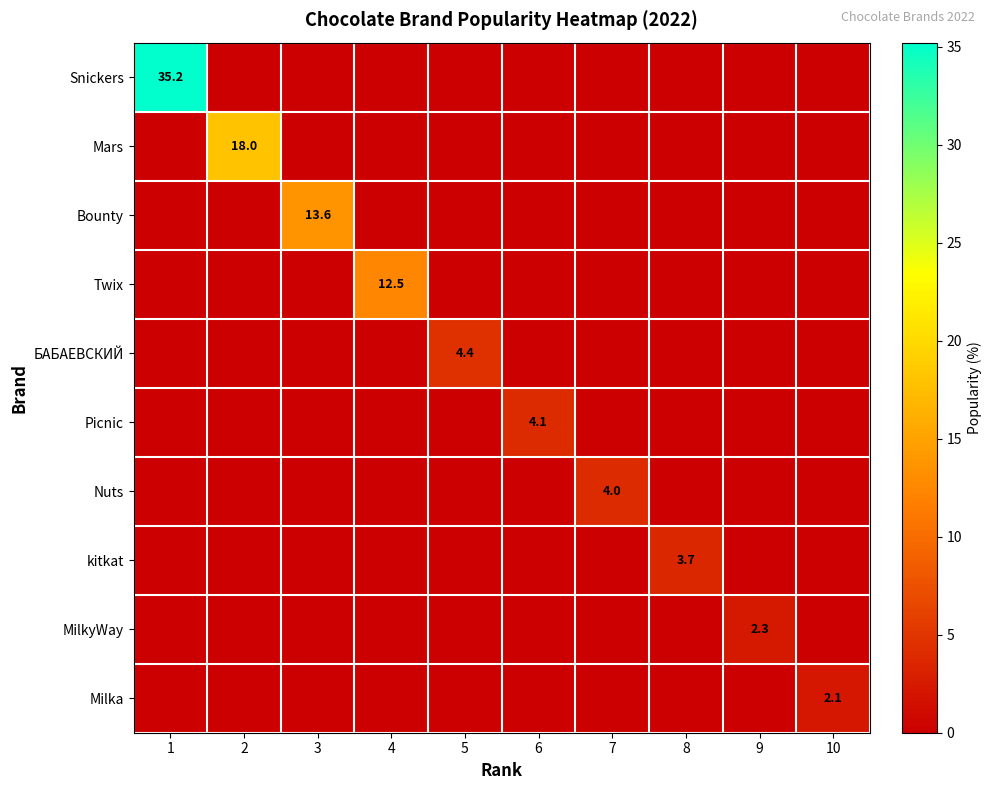

List the labels in order of kitkat value, largest first.

8, 1, 2, 3, 4, 5, 6, 7, 9, 10